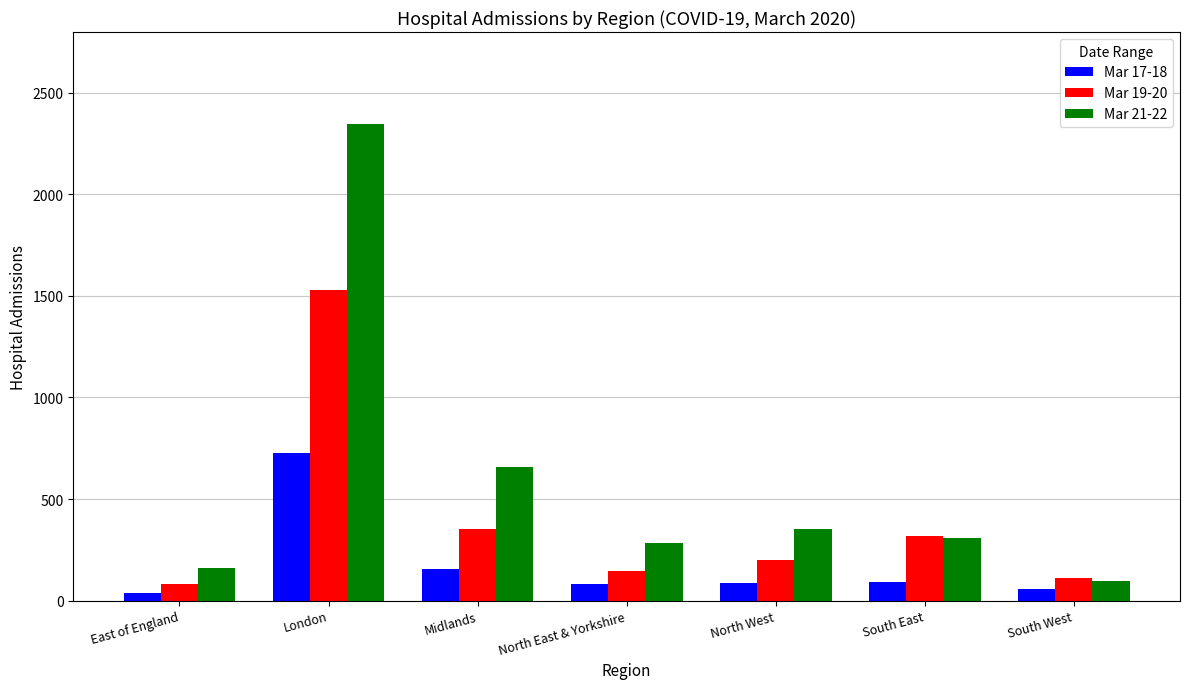

What is the total value across all series at London?

4601